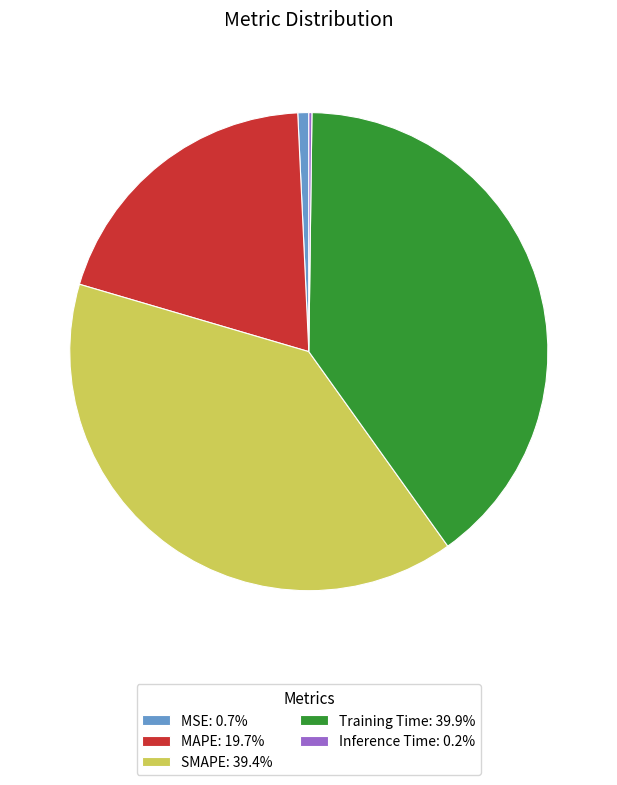

Is there any slice that represents more than half of the pie?

No